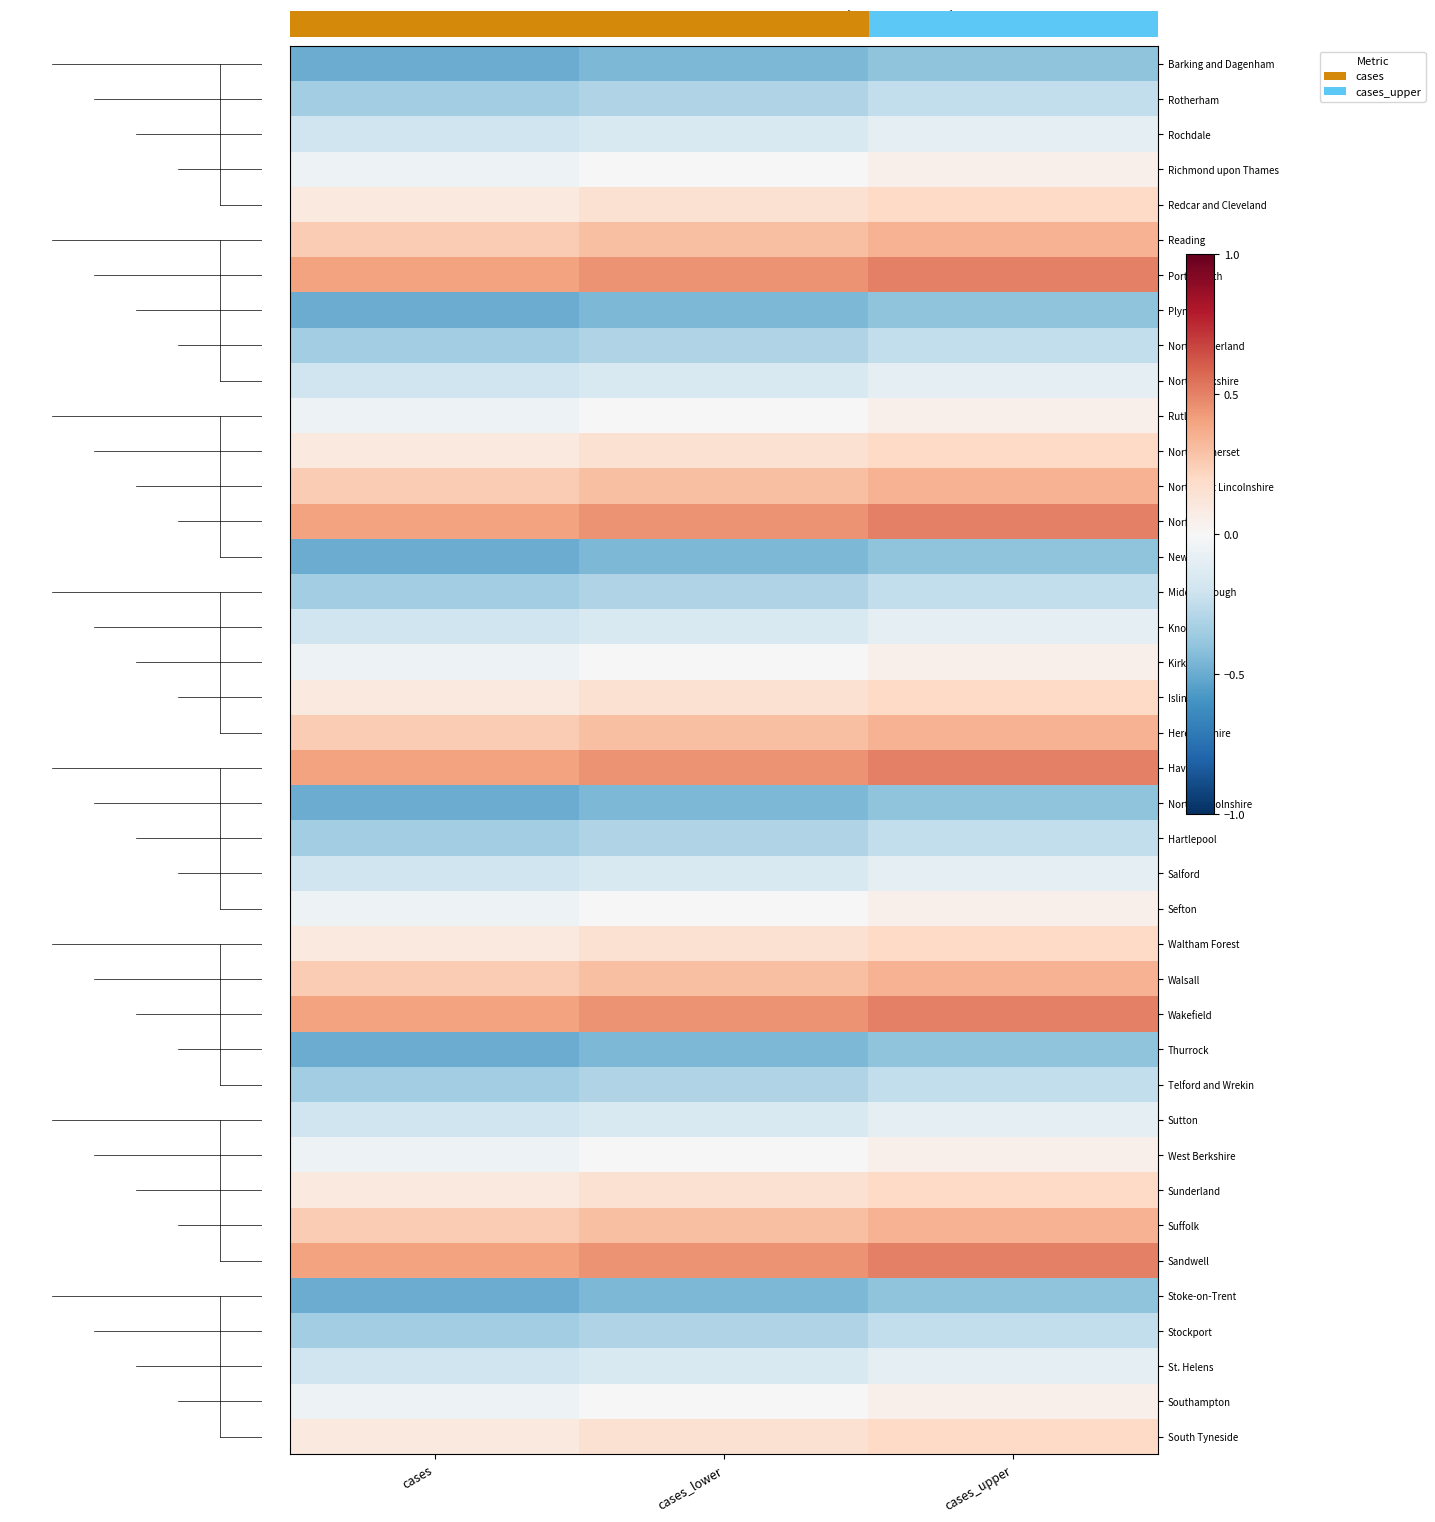

Reading left to right, extract all data points from this chart.

Barking and Dagenham: cases=-0.5	cases_lower=-0.4	cases_upper=-0.4
Rotherham: cases=-0.3	cases_lower=-0.3	cases_upper=-0.2
Rochdale: cases=-0.2	cases_lower=-0.1	cases_upper=-0.1
Richmond upon Thames: cases=-0.1	cases_lower=0.0	cases_upper=0.1
Redcar and Cleveland: cases=0.1	cases_lower=0.1	cases_upper=0.2
Reading: cases=0.2	cases_lower=0.3	cases_upper=0.3
Portsmouth: cases=0.4	cases_lower=0.4	cases_upper=0.5
Plymouth: cases=-0.5	cases_lower=-0.4	cases_upper=-0.4
Northumberland: cases=-0.3	cases_lower=-0.3	cases_upper=-0.2
North Yorkshire: cases=-0.2	cases_lower=-0.1	cases_upper=-0.1
Rutland: cases=-0.1	cases_lower=0.0	cases_upper=0.1
North Somerset: cases=0.1	cases_lower=0.1	cases_upper=0.2
North East Lincolnshire: cases=0.2	cases_lower=0.3	cases_upper=0.3
Norfolk: cases=0.4	cases_lower=0.4	cases_upper=0.5
Newham: cases=-0.5	cases_lower=-0.4	cases_upper=-0.4
Middlesbrough: cases=-0.3	cases_lower=-0.3	cases_upper=-0.2
Knowsley: cases=-0.2	cases_lower=-0.1	cases_upper=-0.1
Kirklees: cases=-0.1	cases_lower=0.0	cases_upper=0.1
Islington: cases=0.1	cases_lower=0.1	cases_upper=0.2
Herefordshire: cases=0.2	cases_lower=0.3	cases_upper=0.3
Havering: cases=0.4	cases_lower=0.4	cases_upper=0.5
North Lincolnshire: cases=-0.5	cases_lower=-0.4	cases_upper=-0.4
Hartlepool: cases=-0.3	cases_lower=-0.3	cases_upper=-0.2
Salford: cases=-0.2	cases_lower=-0.1	cases_upper=-0.1
Sefton: cases=-0.1	cases_lower=0.0	cases_upper=0.1
Waltham Forest: cases=0.1	cases_lower=0.1	cases_upper=0.2
Walsall: cases=0.2	cases_lower=0.3	cases_upper=0.3
Wakefield: cases=0.4	cases_lower=0.4	cases_upper=0.5
Thurrock: cases=-0.5	cases_lower=-0.4	cases_upper=-0.4
Telford and Wrekin: cases=-0.3	cases_lower=-0.3	cases_upper=-0.2
Sutton: cases=-0.2	cases_lower=-0.1	cases_upper=-0.1
West Berkshire: cases=-0.1	cases_lower=0.0	cases_upper=0.1
Sunderland: cases=0.1	cases_lower=0.1	cases_upper=0.2
Suffolk: cases=0.2	cases_lower=0.3	cases_upper=0.3
Sandwell: cases=0.4	cases_lower=0.4	cases_upper=0.5
Stoke-on-Trent: cases=-0.5	cases_lower=-0.4	cases_upper=-0.4
Stockport: cases=-0.3	cases_lower=-0.3	cases_upper=-0.2
St. Helens: cases=-0.2	cases_lower=-0.1	cases_upper=-0.1
Southampton: cases=-0.1	cases_lower=0.0	cases_upper=0.1
South Tyneside: cases=0.1	cases_lower=0.1	cases_upper=0.2